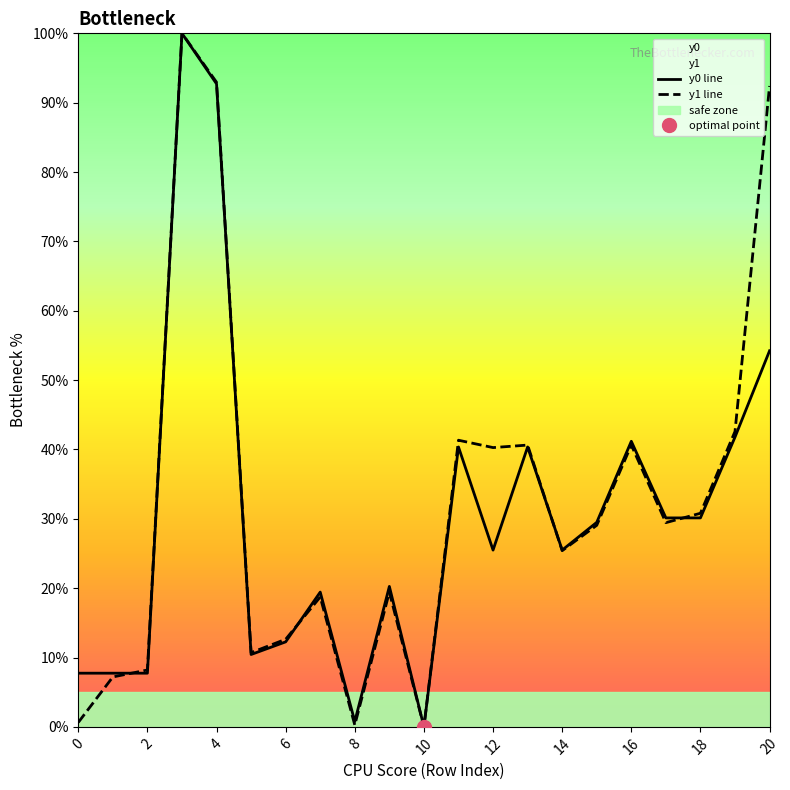

Is this an area chart (filled region under the line)?

No